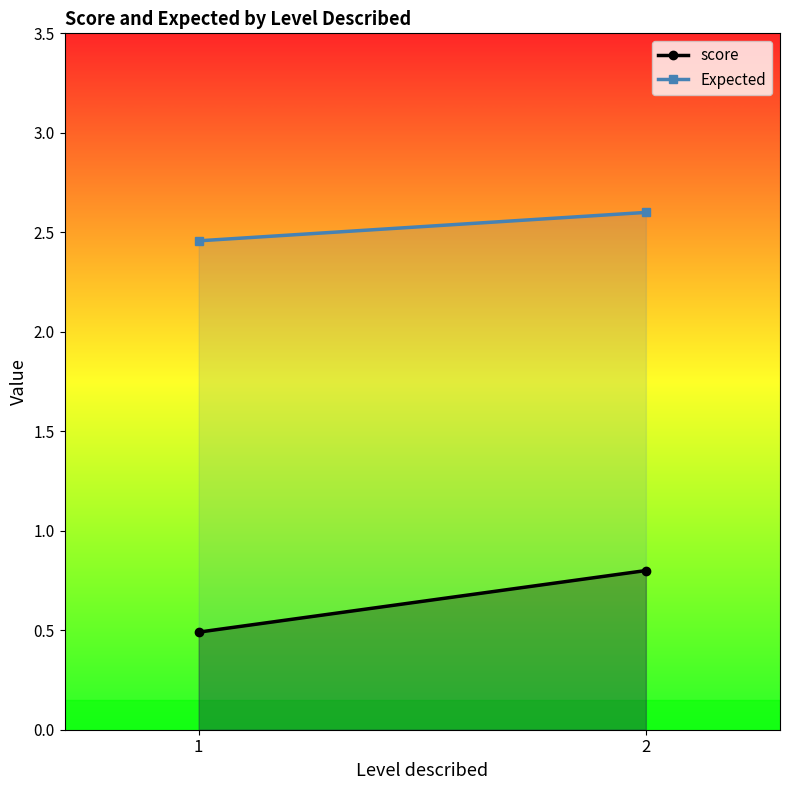

Reading left to right, transcribe all the data shown in this chart.

score: 0.5	0.8
Expected: 2.5	2.6